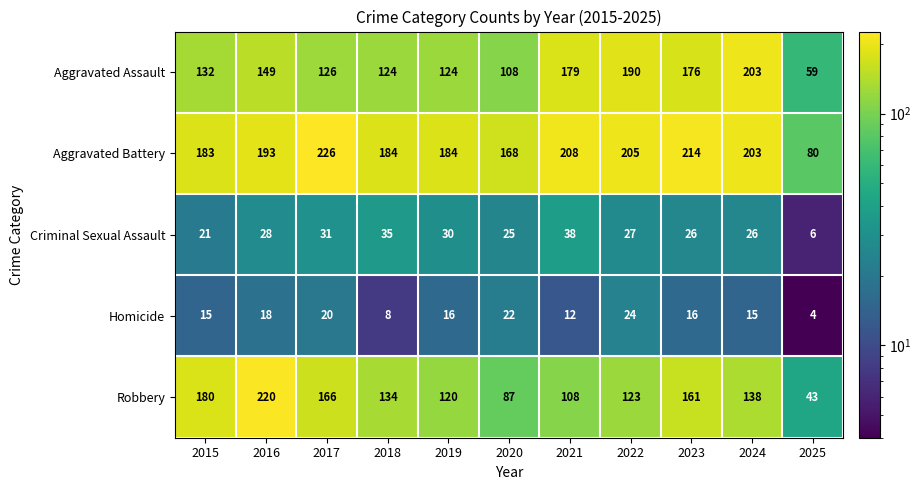

The Homicide series shows 2 at 2025. True or false?

False